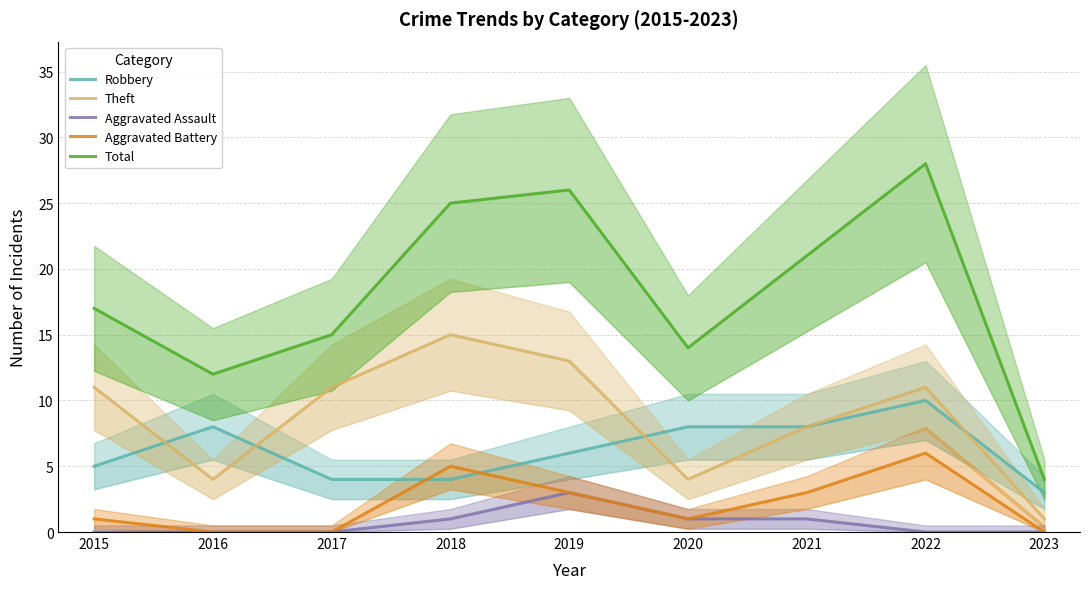

What is the sum of all Aggravated Assault values?

6